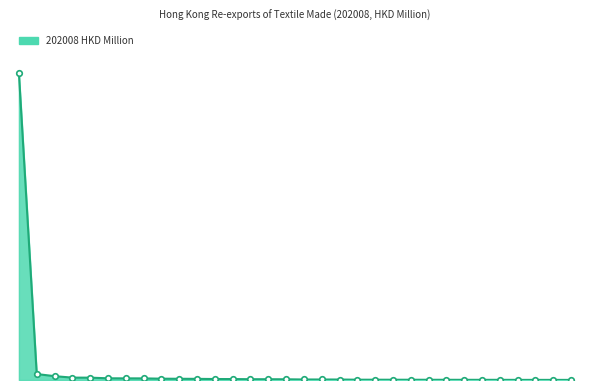

At which category does the chart reach its peak across all series?

CHINESE MAINLAND